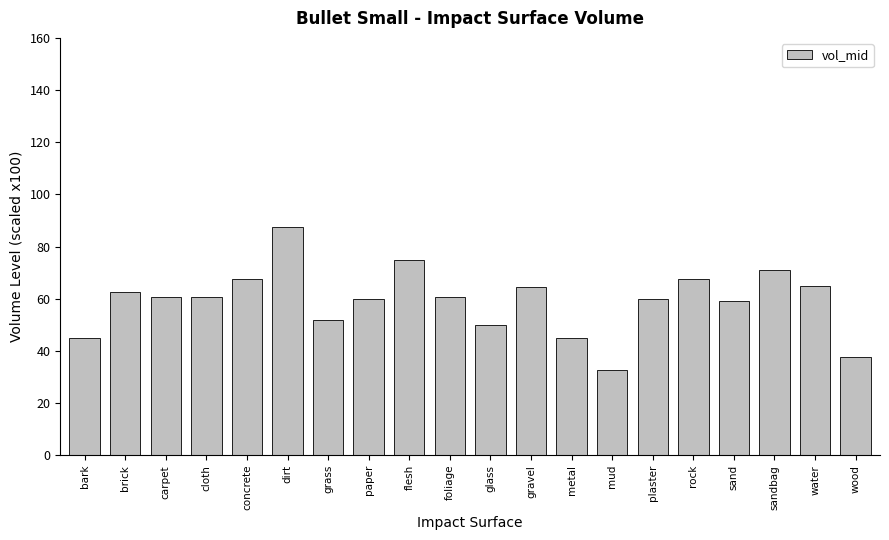

What is the sum of all values?

1183.0